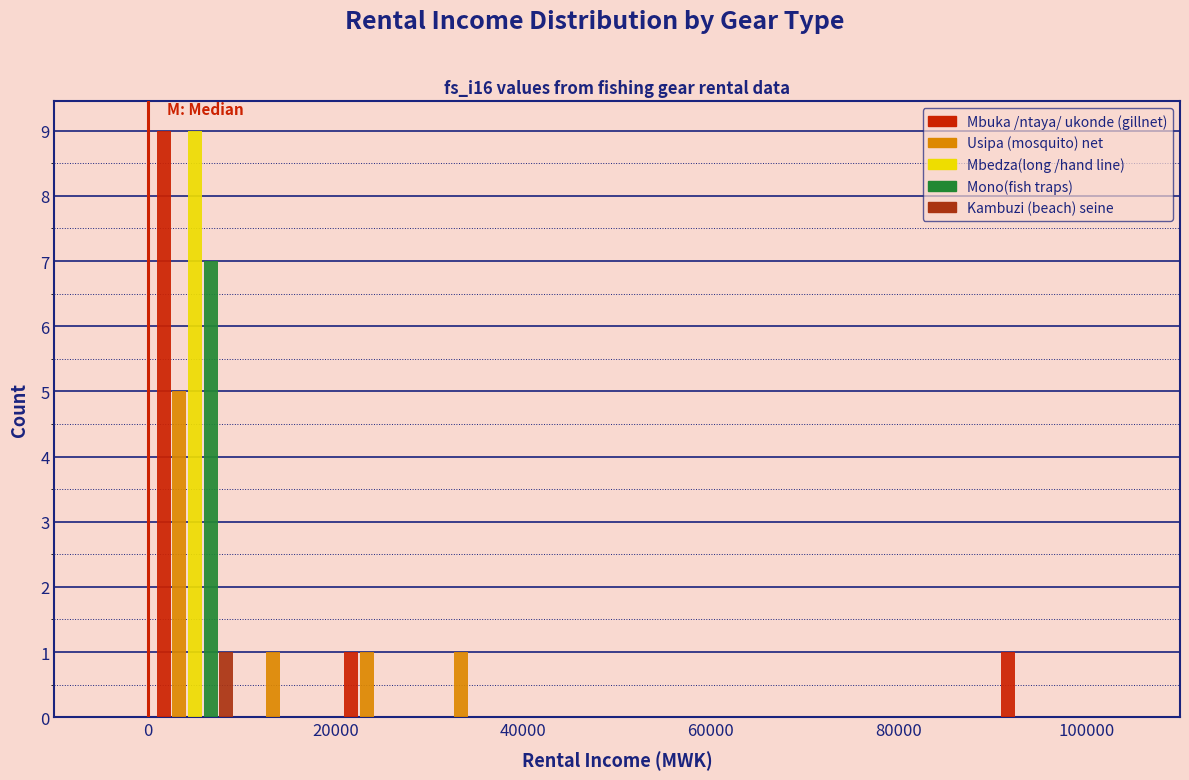

What is the height of the Mono(fish traps) bar covering 0 to 10000 on the x-axis? The values are not printed on the chart, so give them approximately, as read against the axis.

7